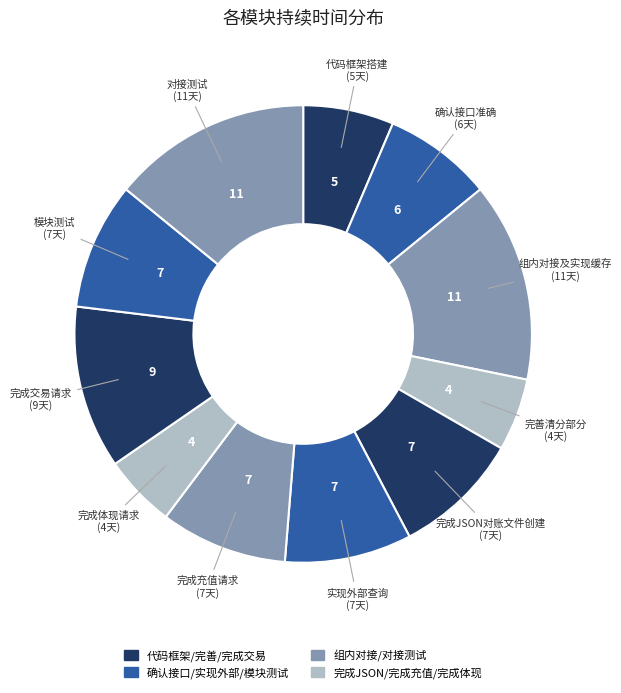

Is there any slice that represents more than half of the pie?

No